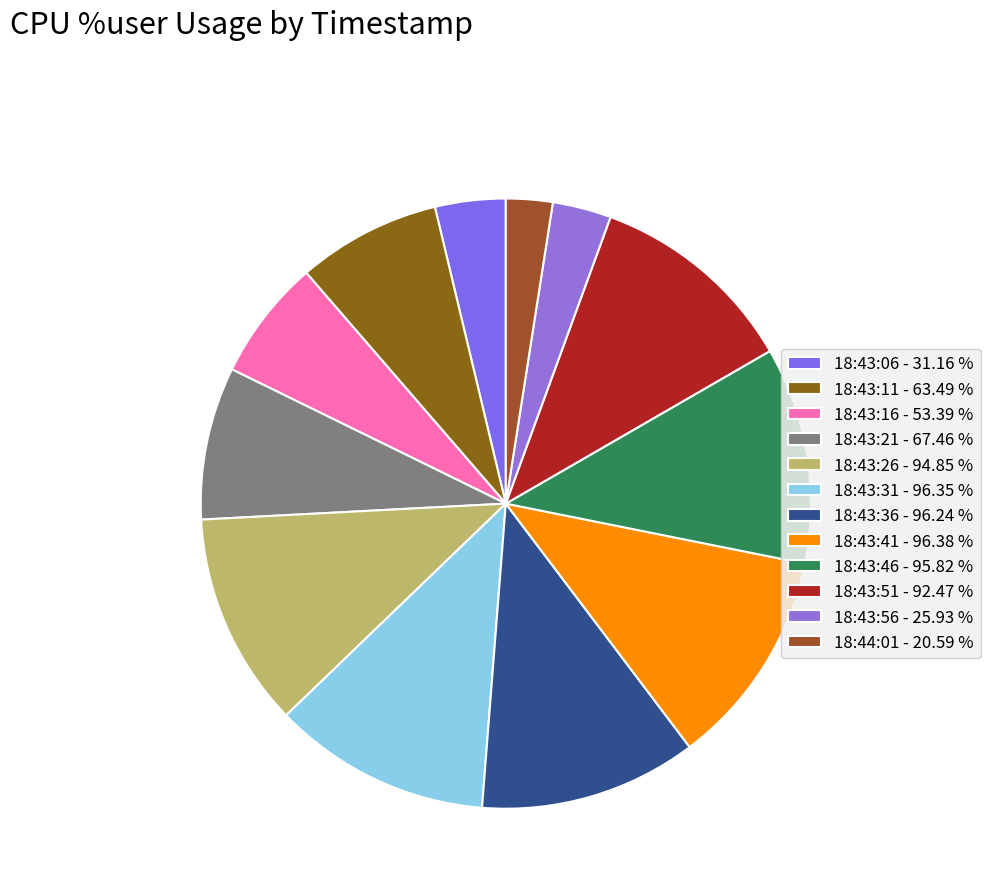

Do 18:43:21 and 18:44:01 together represent more than half of the pie?

No